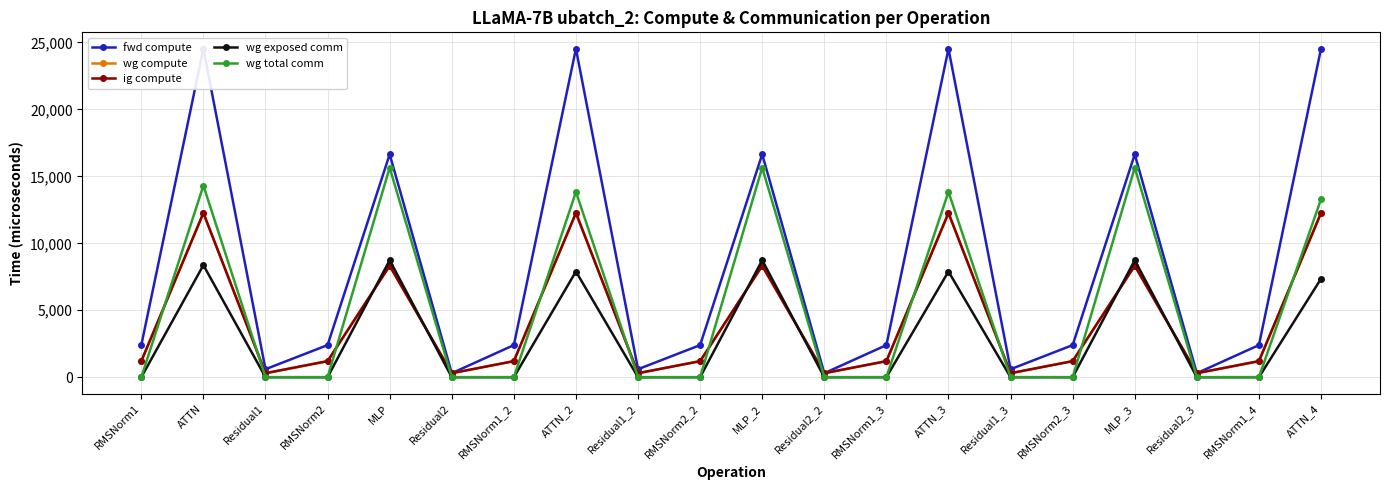

What is the difference between the maximum and minimum values in the wg compute series?

11966.7